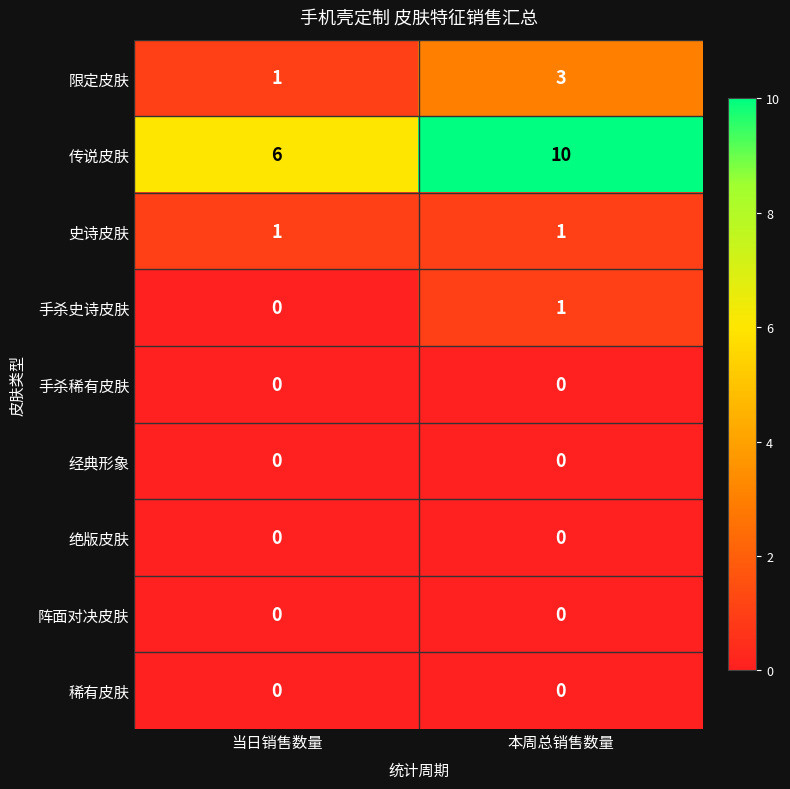

Reading right to left, transcribe all the data shown in this chart.

限定皮肤: 本周总销售数量=3	当日销售数量=1
传说皮肤: 本周总销售数量=10	当日销售数量=6
史诗皮肤: 本周总销售数量=1	当日销售数量=1
手杀史诗皮肤: 本周总销售数量=1	当日销售数量=0
手杀稀有皮肤: 本周总销售数量=0	当日销售数量=0
经典形象: 本周总销售数量=0	当日销售数量=0
绝版皮肤: 本周总销售数量=0	当日销售数量=0
阵面对决皮肤: 本周总销售数量=0	当日销售数量=0
稀有皮肤: 本周总销售数量=0	当日销售数量=0